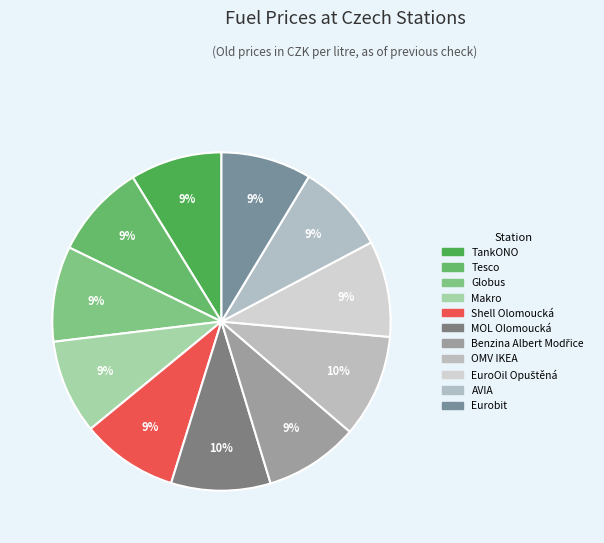

Is there any slice that represents more than half of the pie?

No